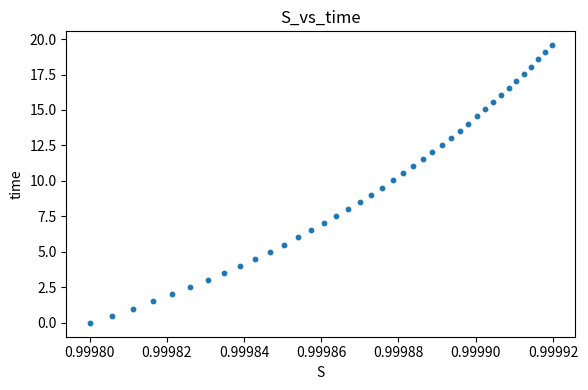

What is the range of Y values (max minus min)?

19.6